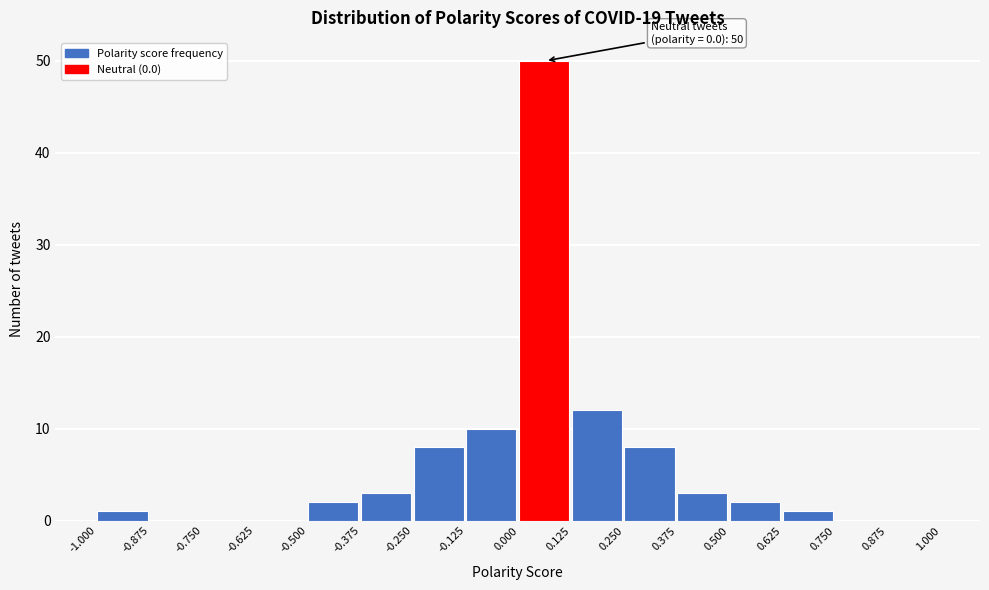

Which range on the x-axis has the tallest bar?

0.000 to 0.125